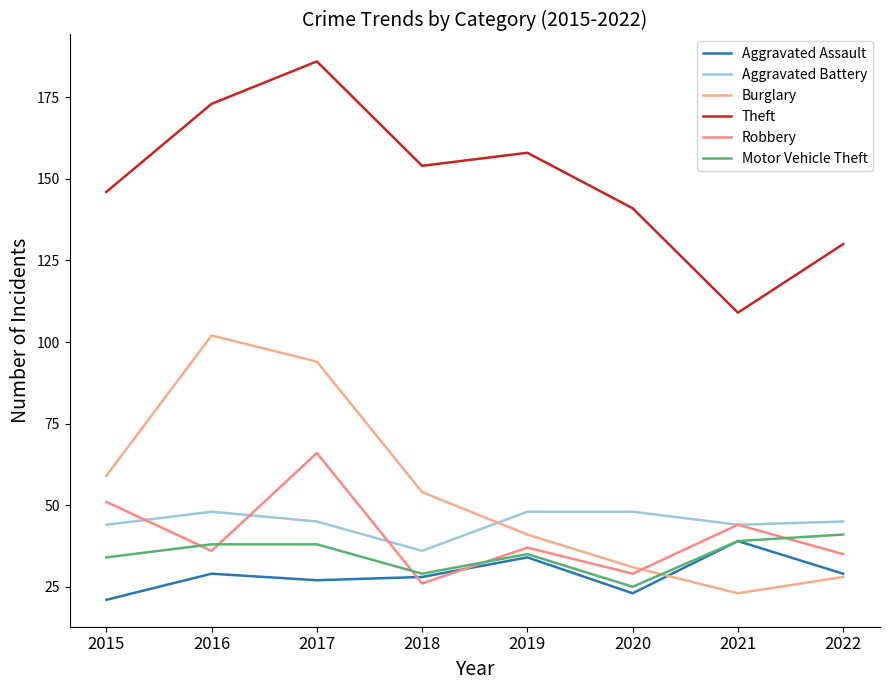

How many interior local peaks does the Aggravated Battery series have?

1